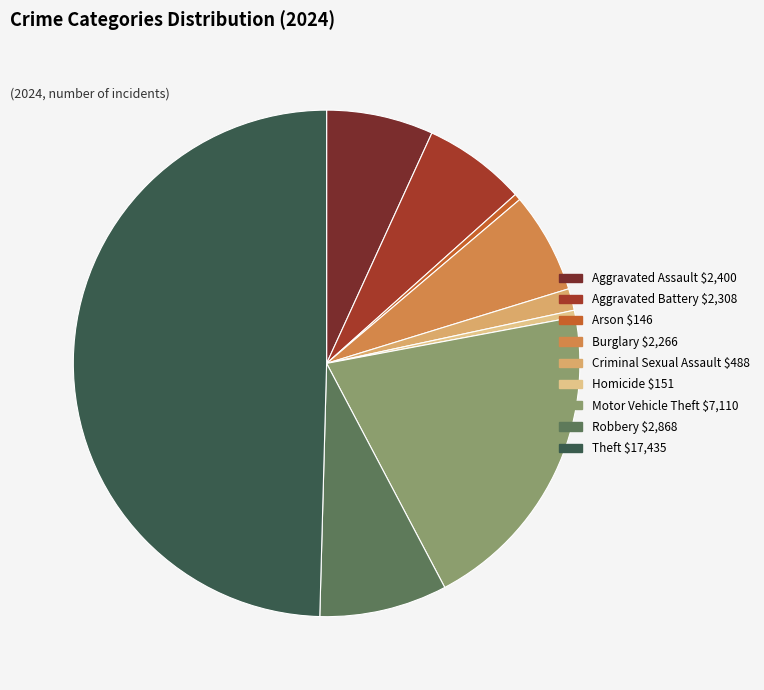

Combined, do Theft and Burglary account for over 50%?

Yes